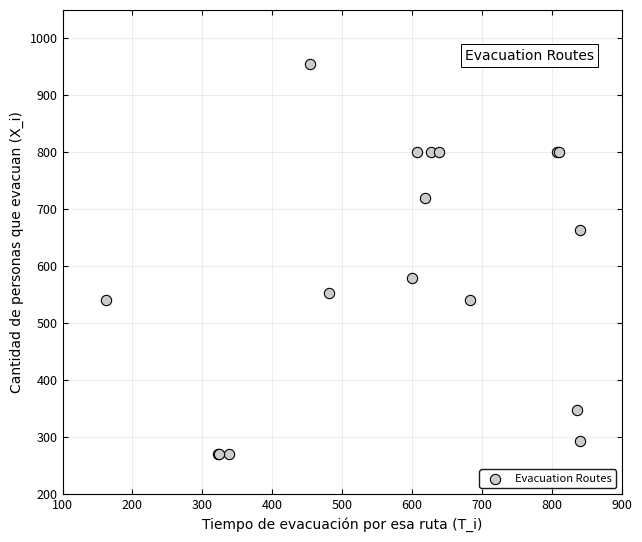

What Y value in the scatter plot is closest to 612?

579